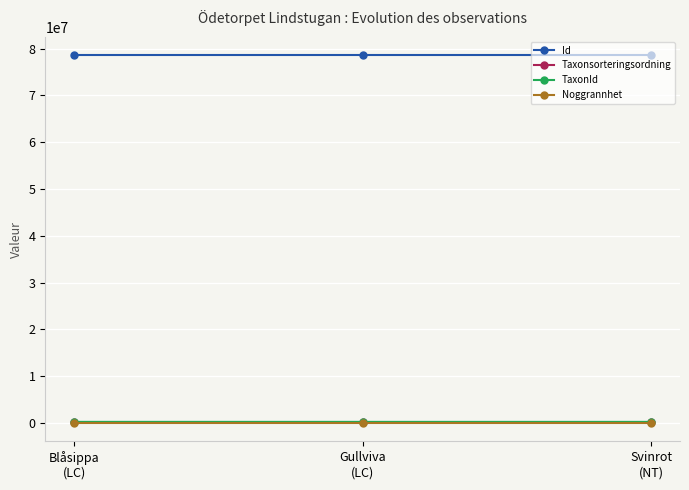

What is the greatest value displayed?

78599010